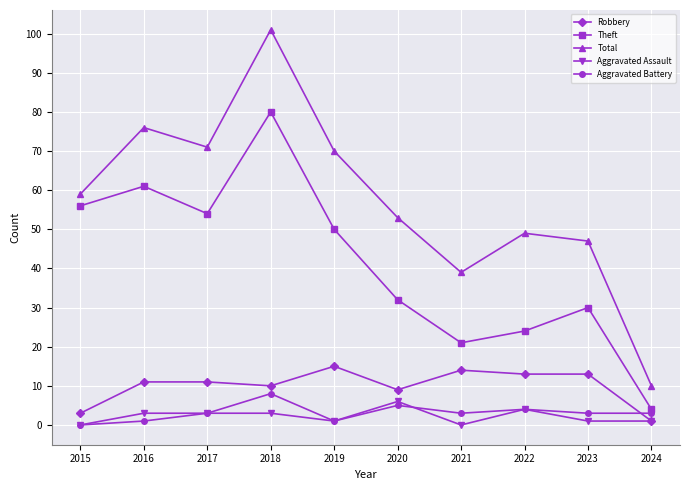

What is the greatest value displayed?

101